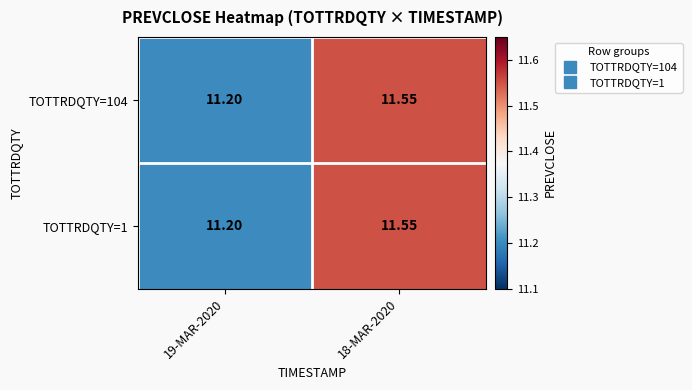

Is the value of TOTTRDQTY=1 at 18-MAR-2020 greater than the value of TOTTRDQTY=104 at 19-MAR-2020?

Yes